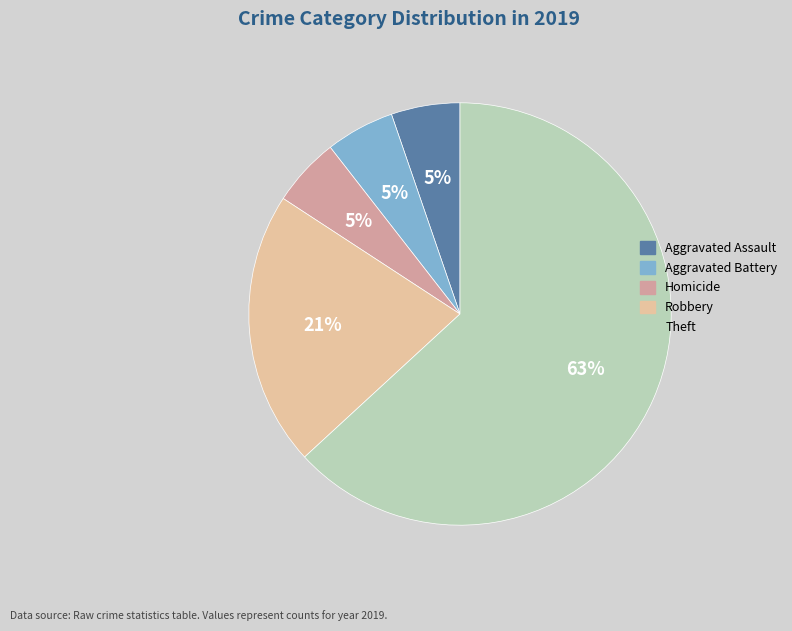

Is there any slice that represents more than half of the pie?

Yes